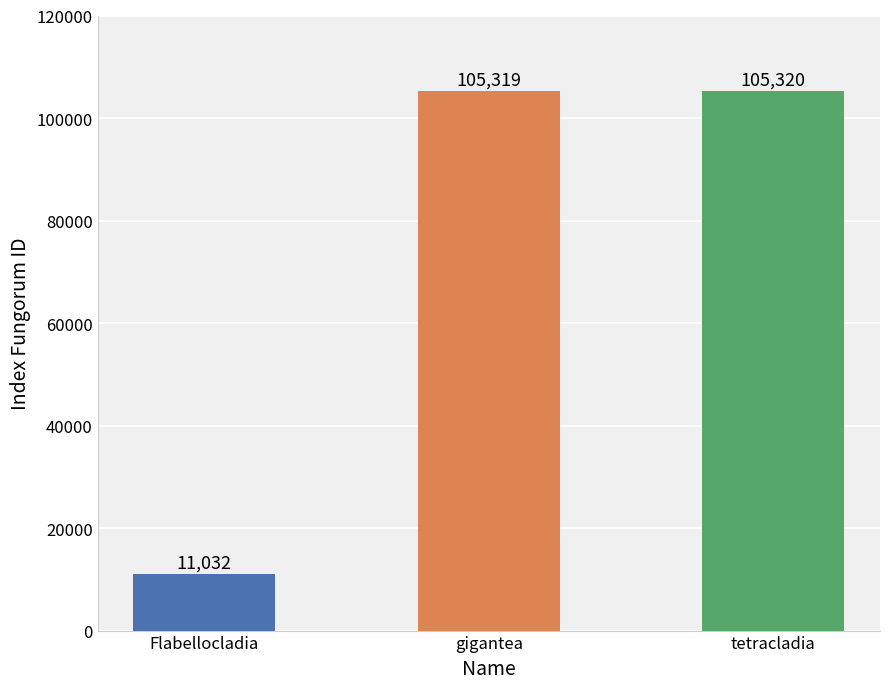

Read the value at Flabellocladia, to the nearest 10.

11030